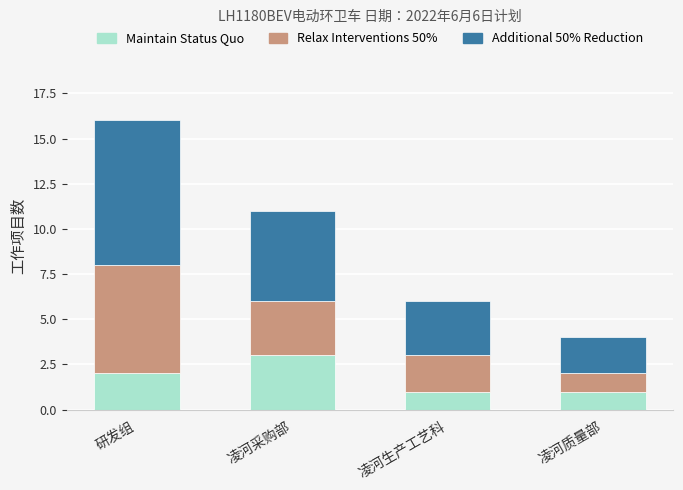

The Maintain Status Quo series shows 1 at 凌河生产工艺科. True or false?

True